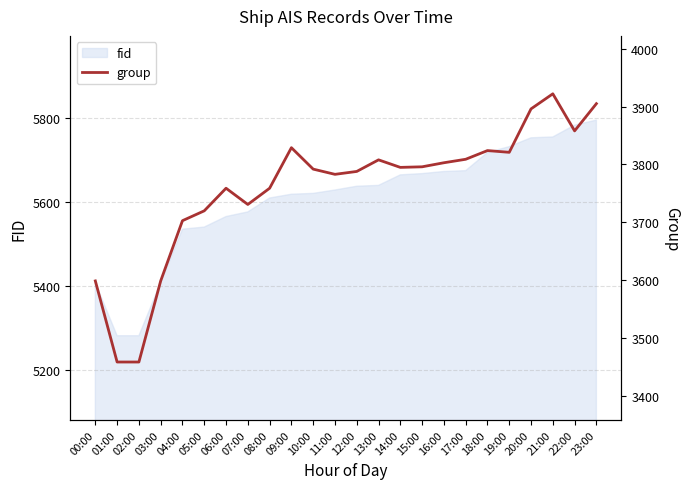

What position from the right is 05:00?

19